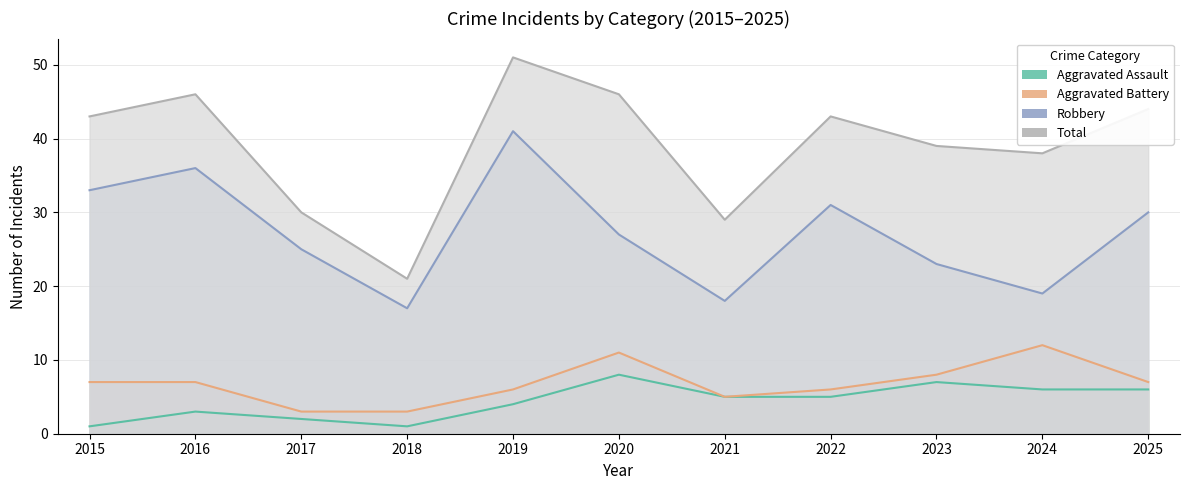

Count the number of categories in the chart.

11